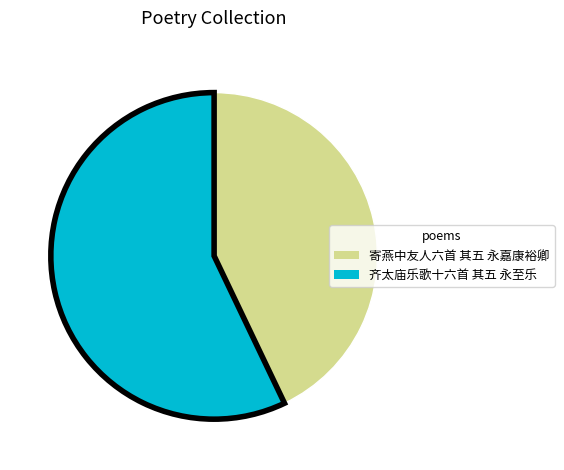

Which category accounts for the majority?

齐太庙乐歌十六首 其五 永至乐